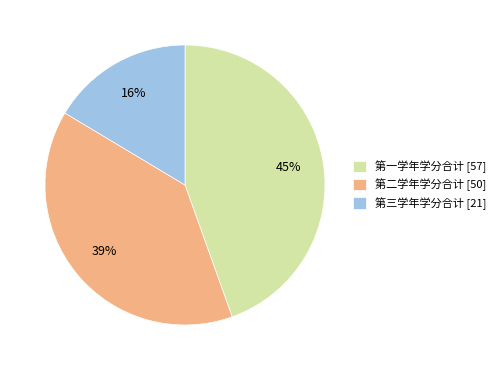

Rank the categories by value from highest to lowest.

第一学年学分合计 [57], 第二学年学分合计 [50], 第三学年学分合计 [21]